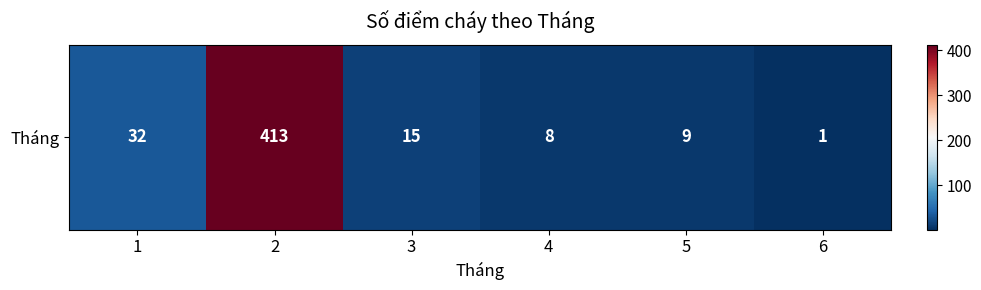

Reading right to left, what are all the values shown in this chart?

6=1	5=9	4=8	3=15	2=413	1=32